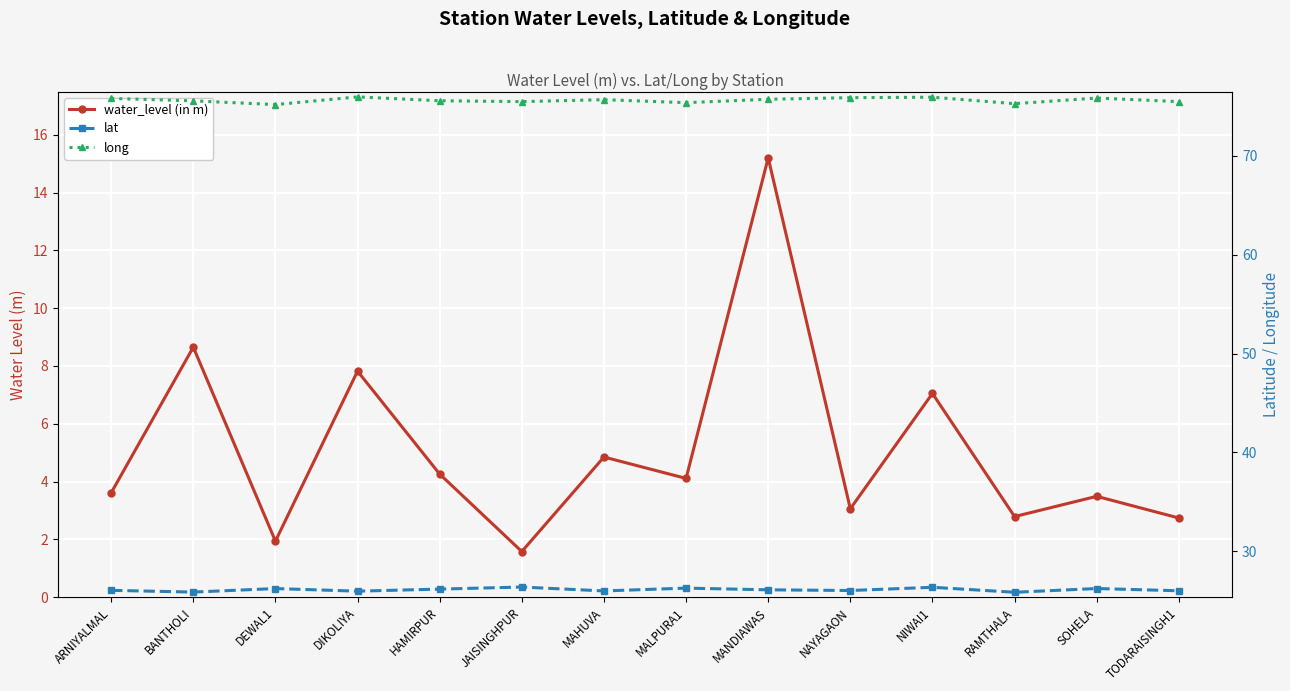

True or false: long has more than 2 interior local peaks.

True